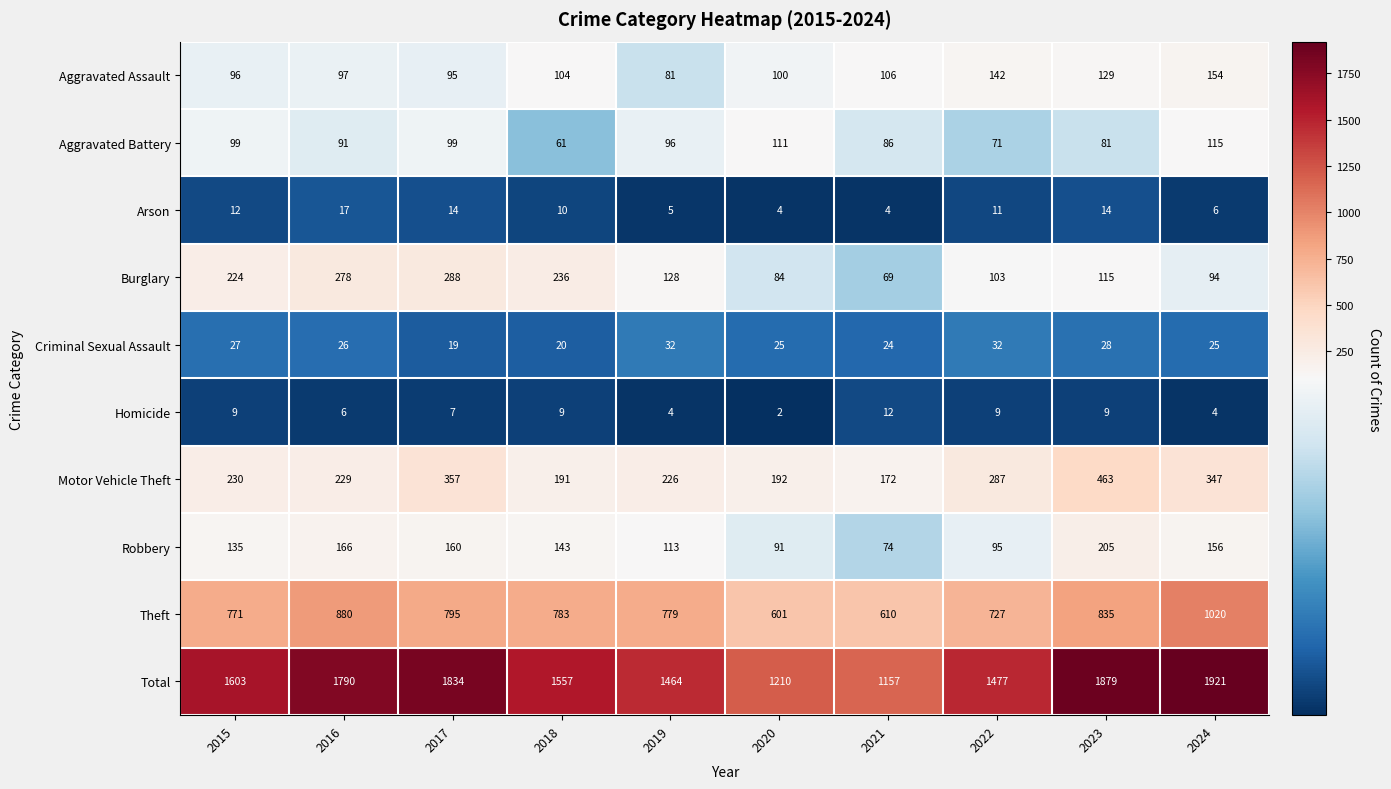

Is it true that Total equals 1157 at 2021?

True